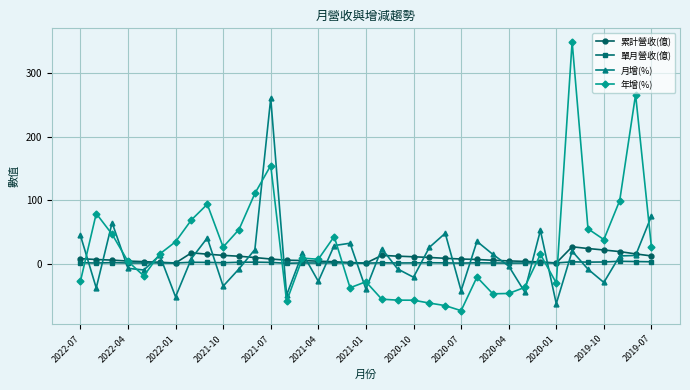

What is the highest value of the 單月營收(億) series?

3.6